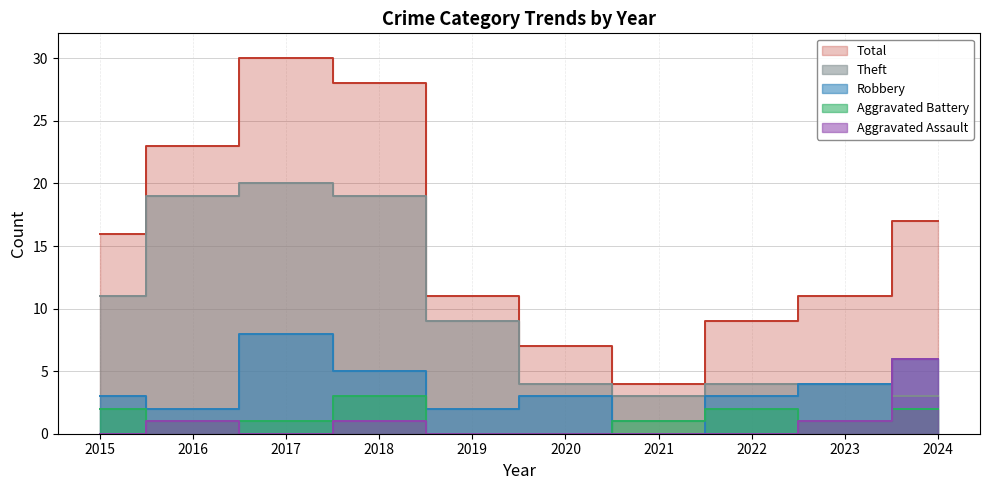

Count the number of data series in this chart.

5